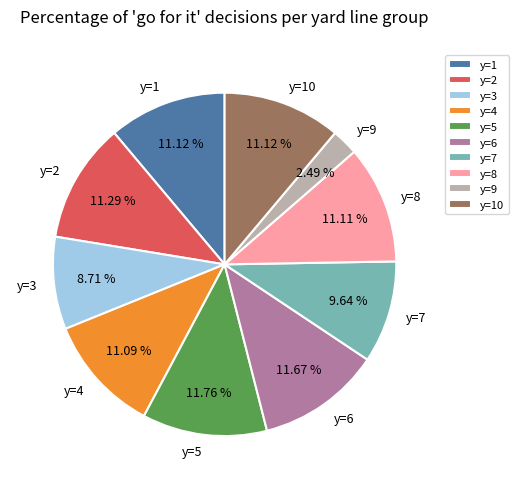

To the nearest percent, what is the average slice percentage?

10%